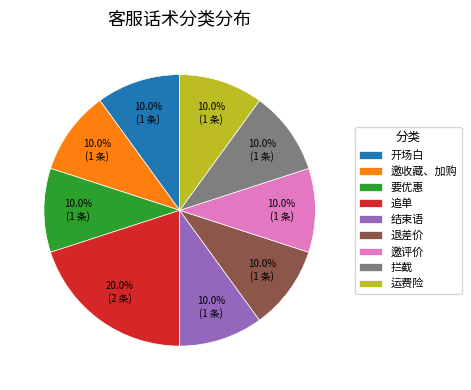

Approximately how many times larger is the value at 运费险 compared to 开场白?

1.0